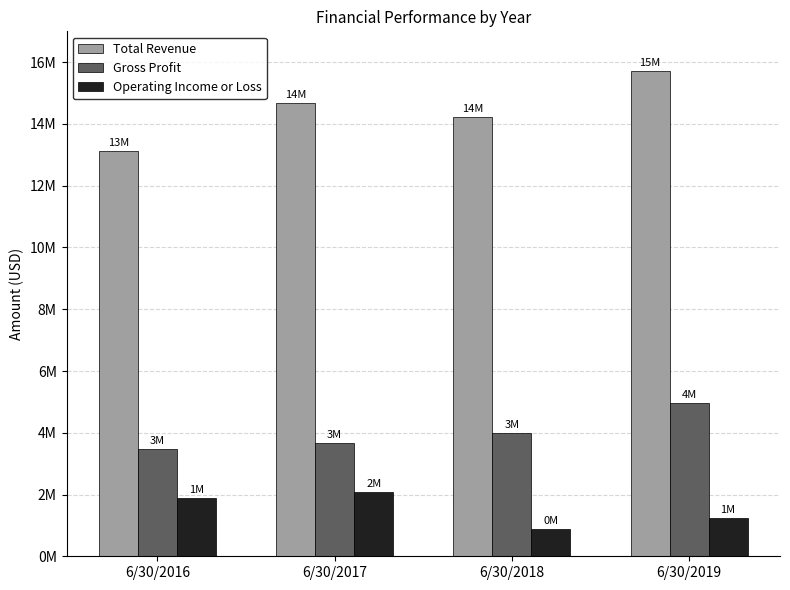

Reading left to right, transcribe all the data shown in this chart.

Total Revenue: 6/30/2016=13136054	6/30/2017=14692355	6/30/2018=14223908	6/30/2019=15727356
Gross Profit: 6/30/2016=3465989	6/30/2017=3668004	6/30/2018=3999562	6/30/2019=4960268
Operating Income or Loss: 6/30/2016=1888117	6/30/2017=2076224	6/30/2018=870189	6/30/2019=1235358